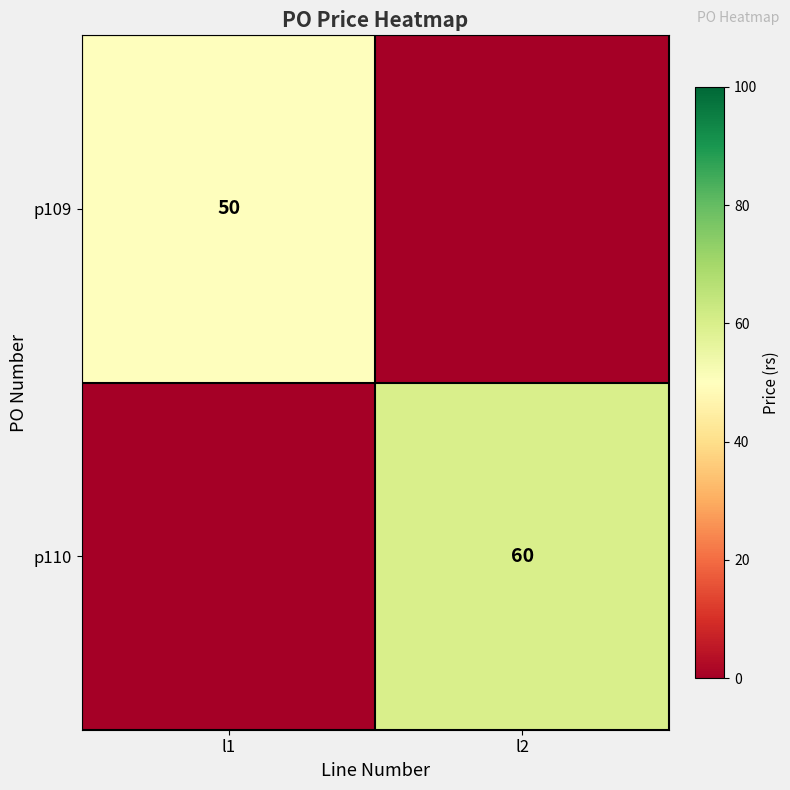

The value of p110 at l2 is 41. True or false?

False